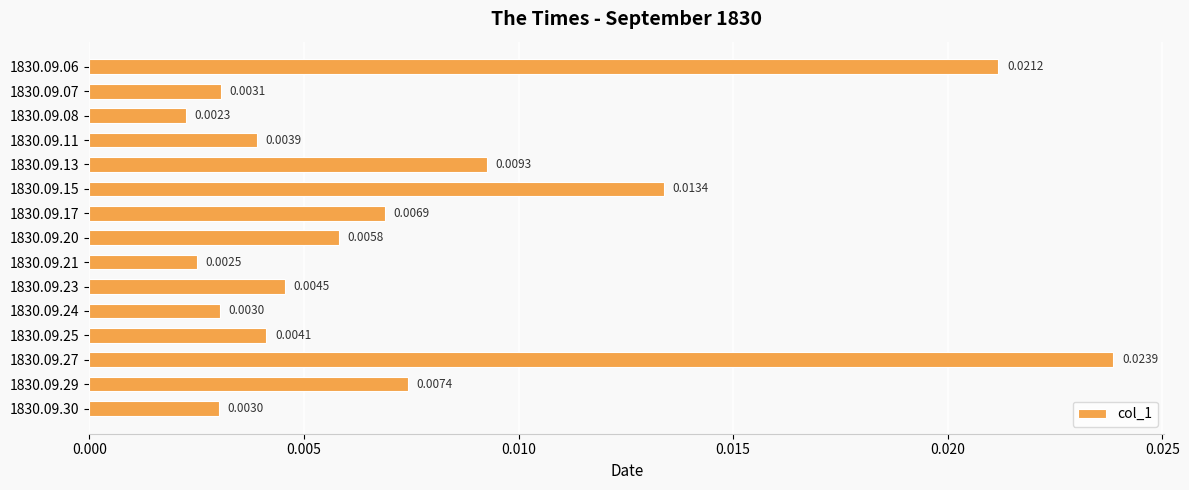

Between 1830.09.13 and 1830.09.11, which is larger?

1830.09.13